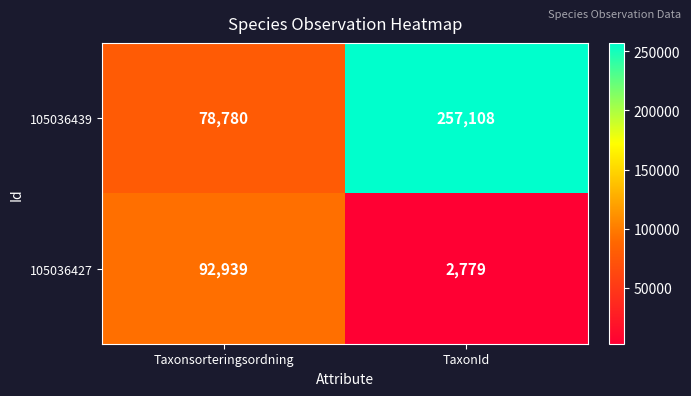

What is the maximum value shown in the chart?

257108